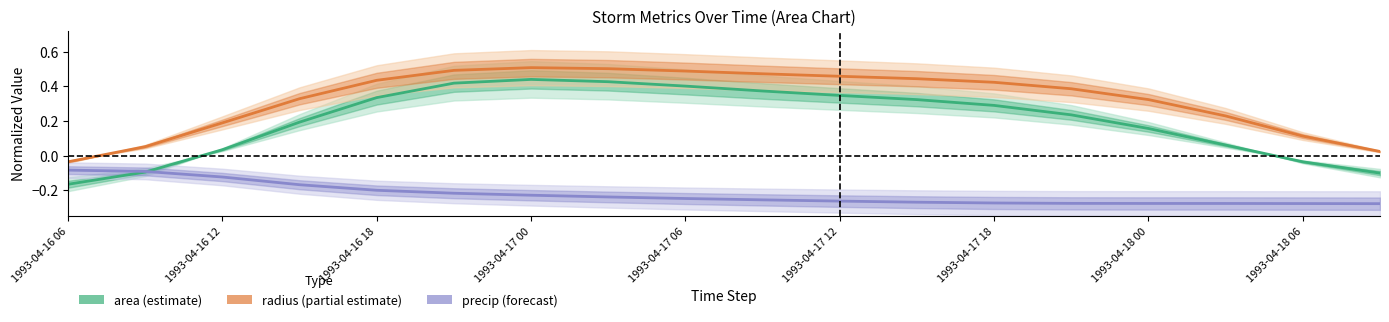

What is the label of the 8th point from the left?

1993-04-18 00